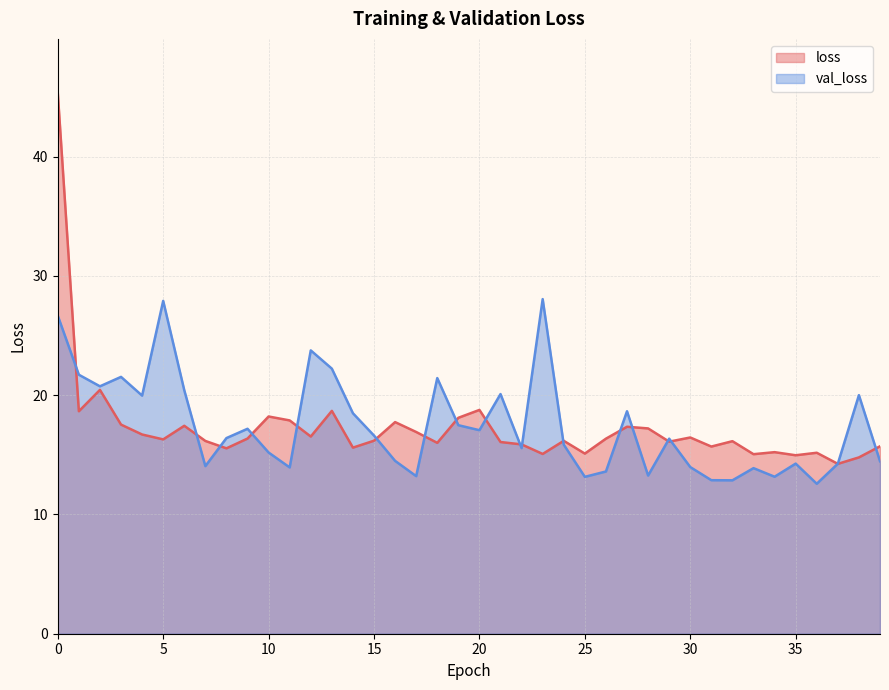

True or false: val_loss has a value of 38.2 at 5.

False